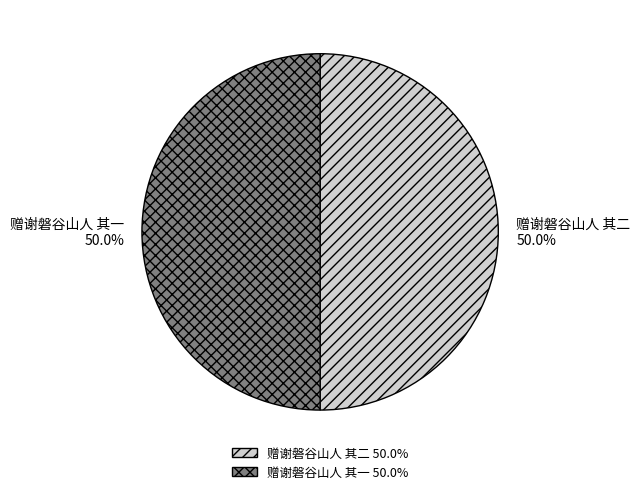

To the nearest percent, what percentage of the pie is 赠谢磐谷山人 其二?

50%